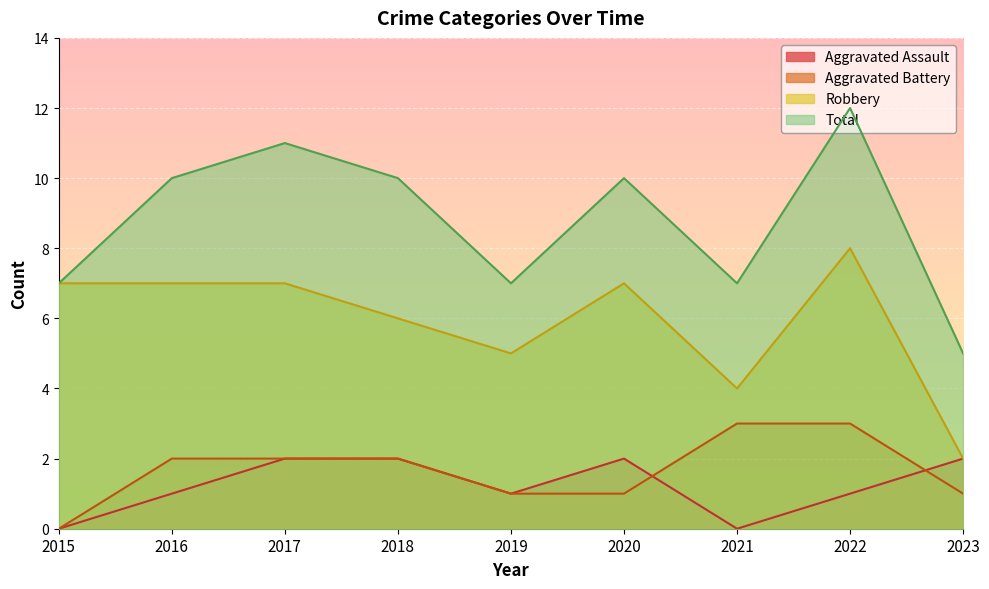

How many intersections are there between Aggravated Battery and Aggravated Assault?

2